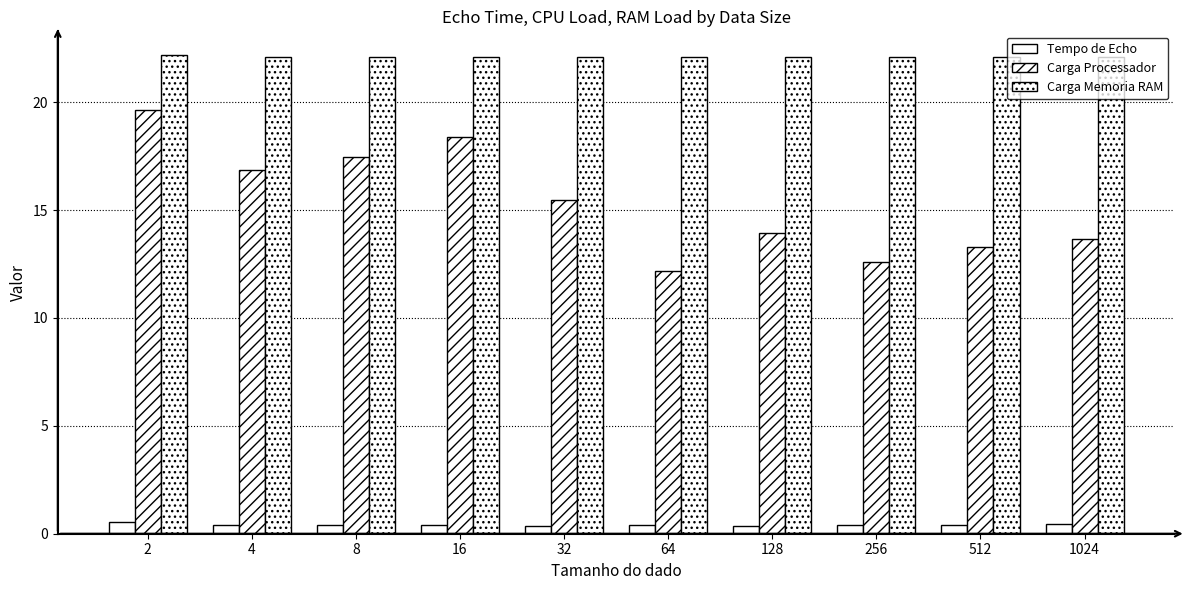

Which series has the largest total across all categories?

Carga Memoria RAM